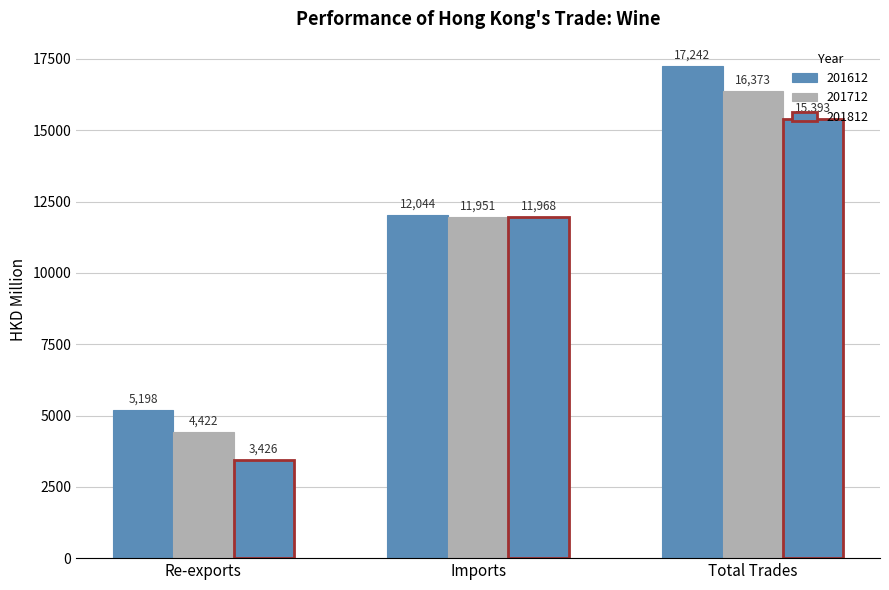

True or false: 201712 has a value of 24481.5 at Total Trades.

False